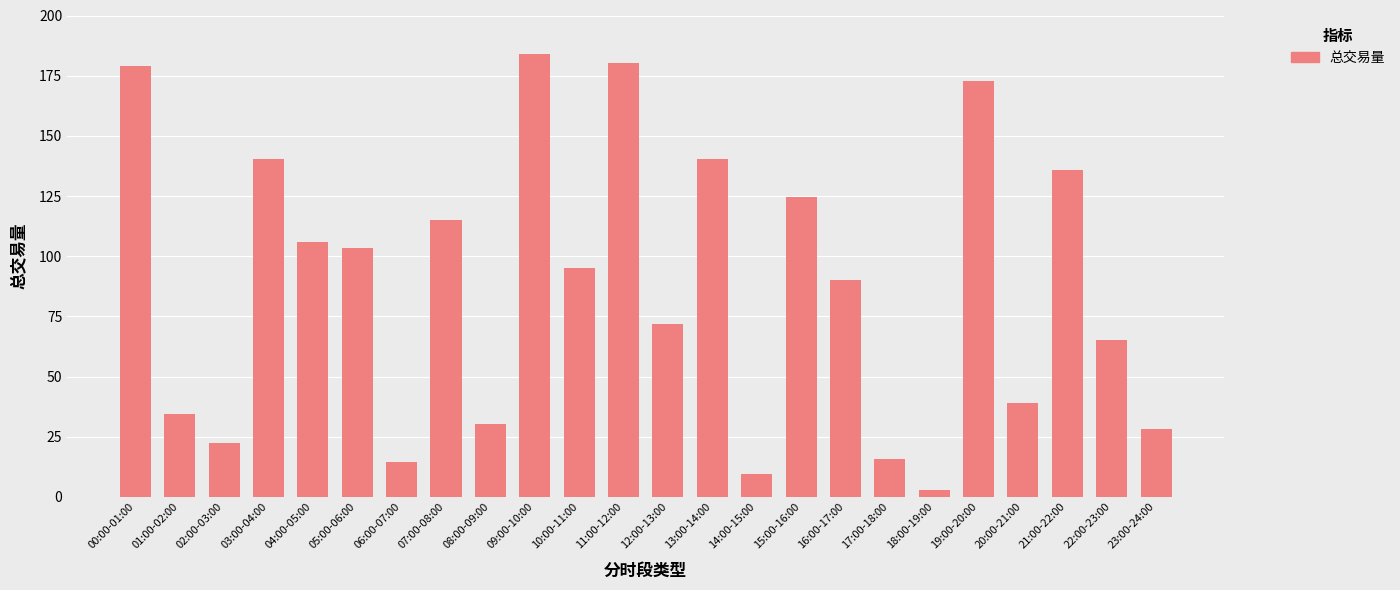

Count the number of categories in the chart.

24